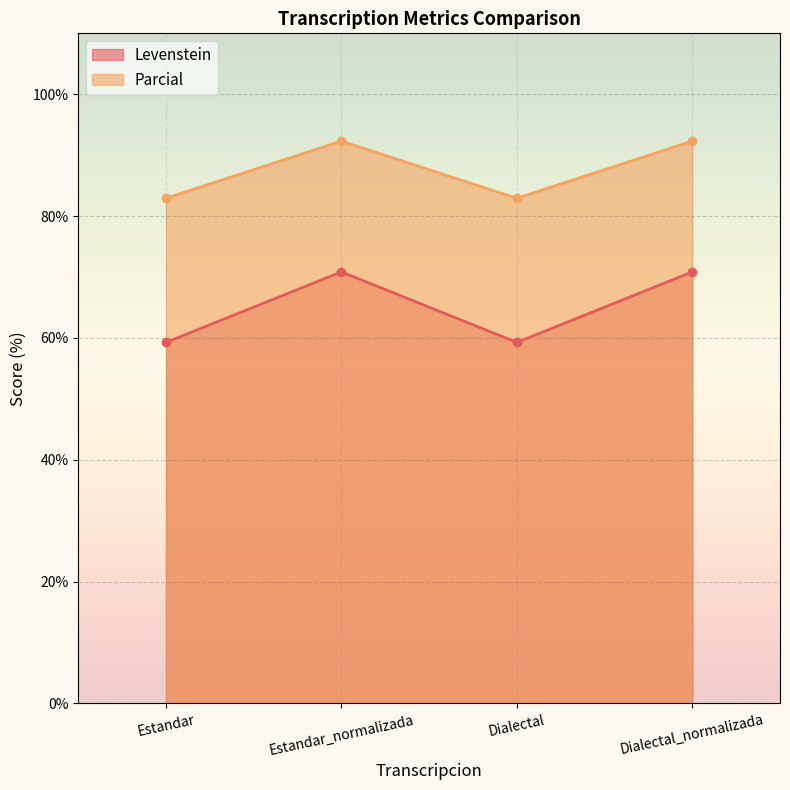

True or false: Parcial and Levenstein intersect in this chart.

False